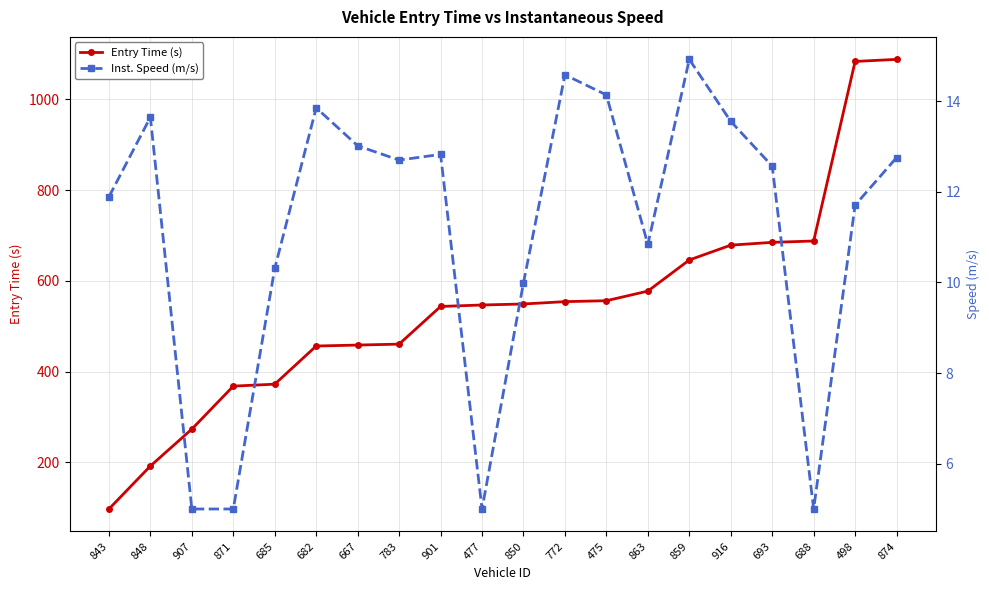

True or false: Entry Time (s) and Inst. Speed (m/s) intersect in this chart.

False